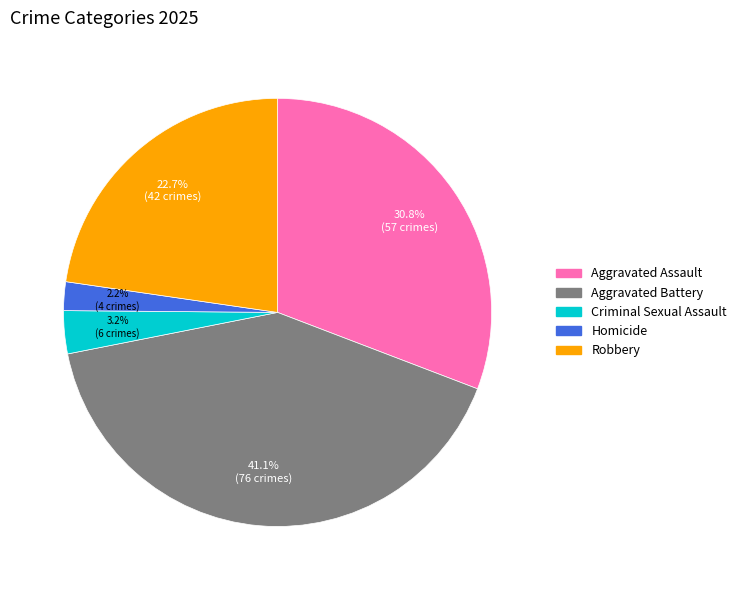

To the nearest percent, what percentage of the pie is Aggravated Assault?

31%